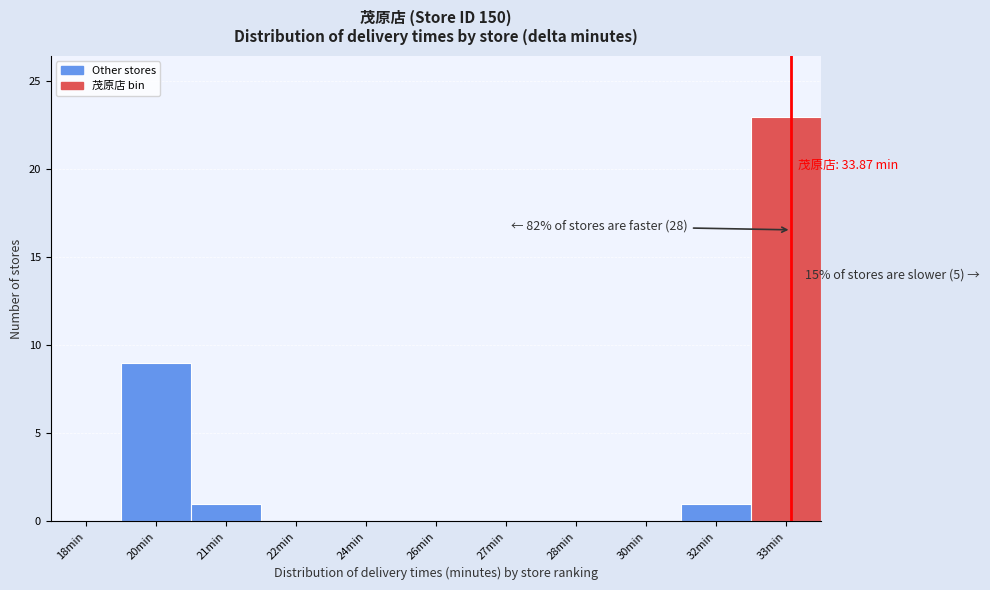

Reading left to right, extract all data points from this chart.

18min=0	20min=9	21min=1	22min=0	24min=0	26min=0	27min=0	28min=0	30min=0	32min=1	33min=23